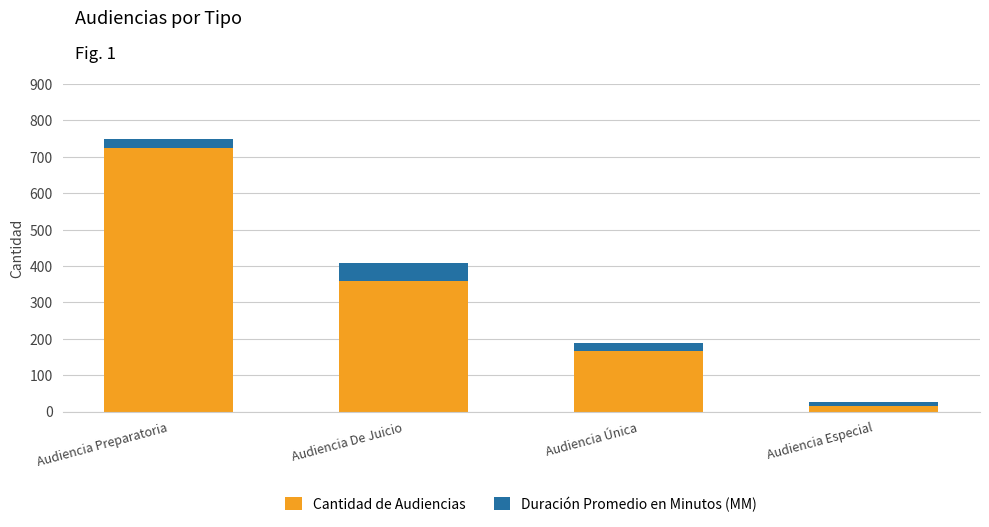

Are the bars grouped side by side (vs. stacked)?

No